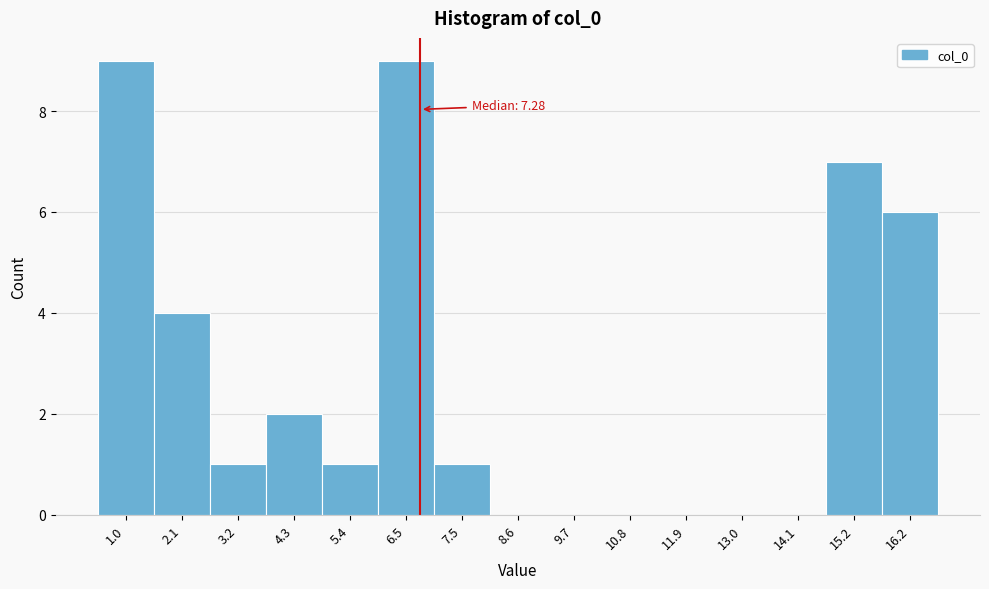

Reading right to left, list all the values displayed in this chart.

16.2=6	15.2=7	14.1=0	13.0=0	11.9=0	10.8=0	9.7=0	8.6=0	7.5=1	6.5=9	5.4=1	4.3=2	3.2=1	2.1=4	1.0=9